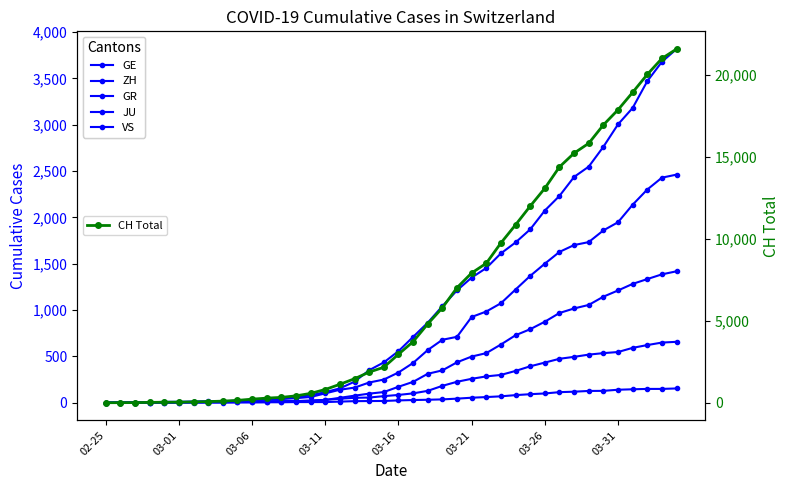

How many positive values does the GE series have?

39